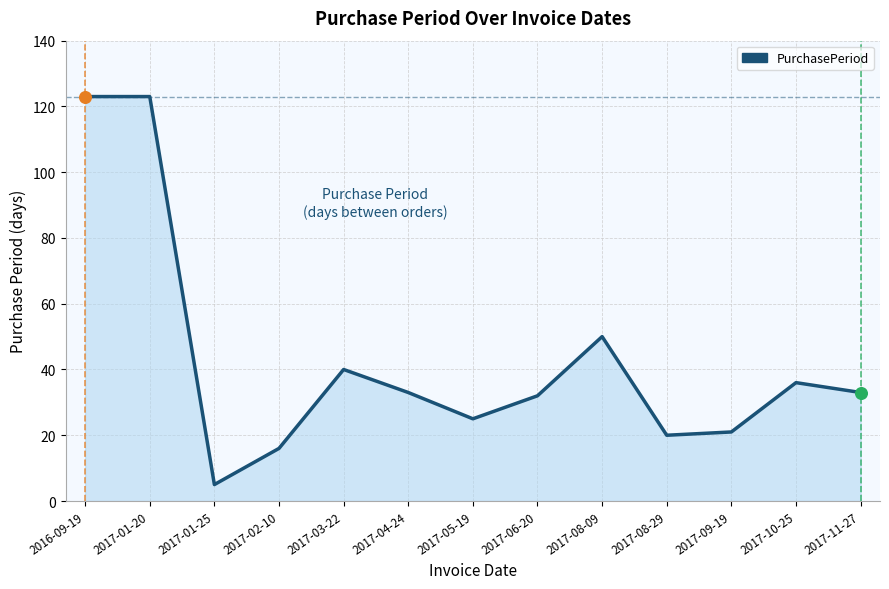

What is the change in value from 2017-08-09 to 2017-08-29?

-30